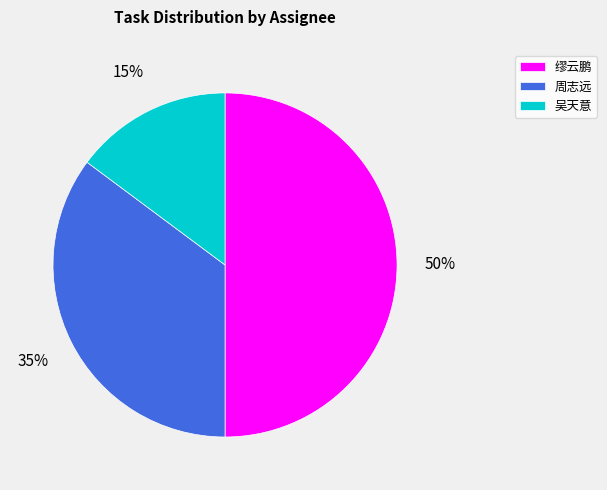

Rank the categories by value from highest to lowest.

缪云鹏, 周志远, 吴天意